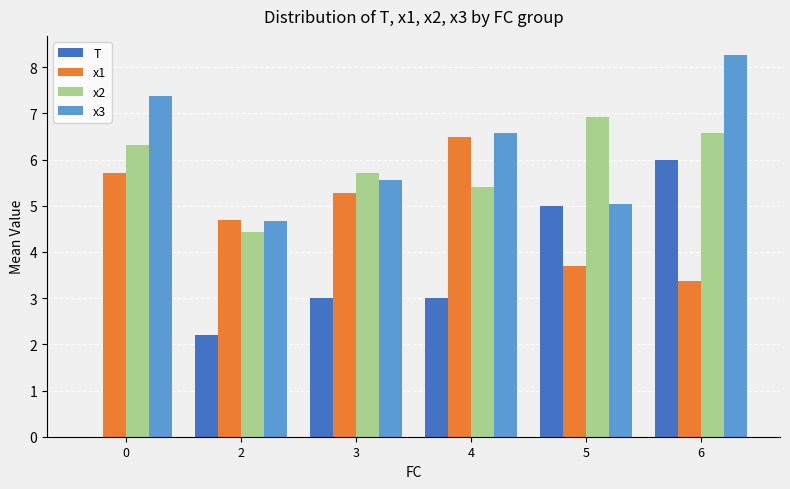

Where is x1 nearest to the value 4?

5